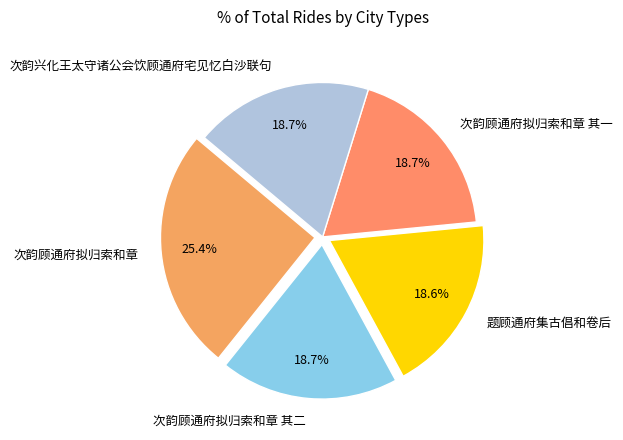

Does any single category account for the majority?

No